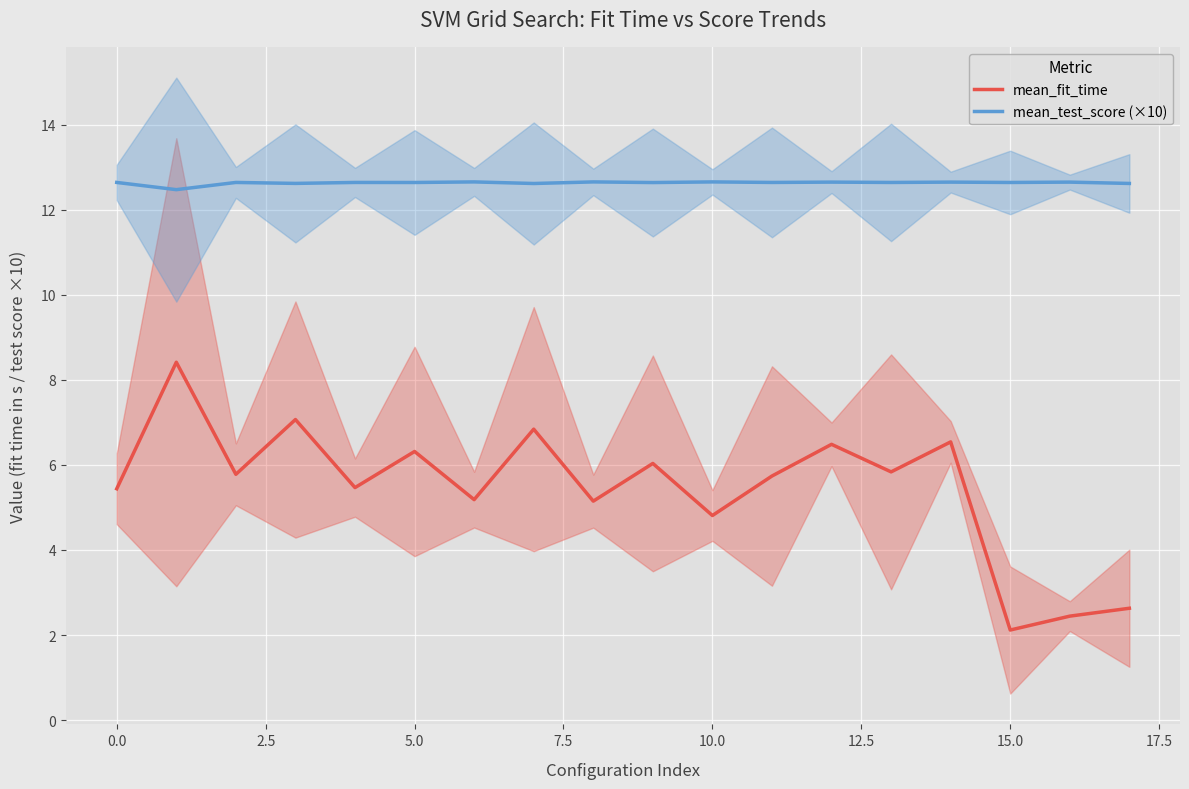

The value of mean_fit_time at 0.0 is 1.6. True or false?

False